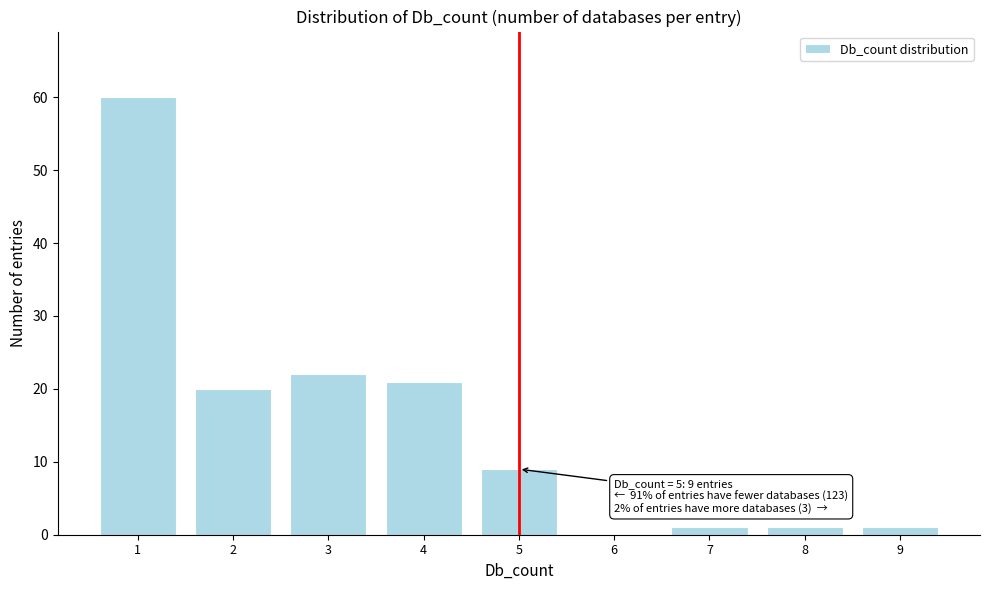

Over which range of the x-axis is the bar tallest?

0.5 to 1.5